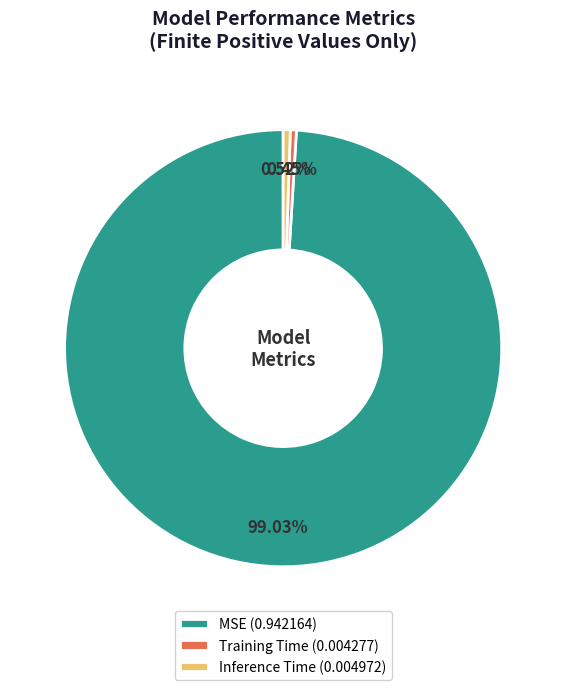

Is there any slice that represents more than half of the pie?

Yes